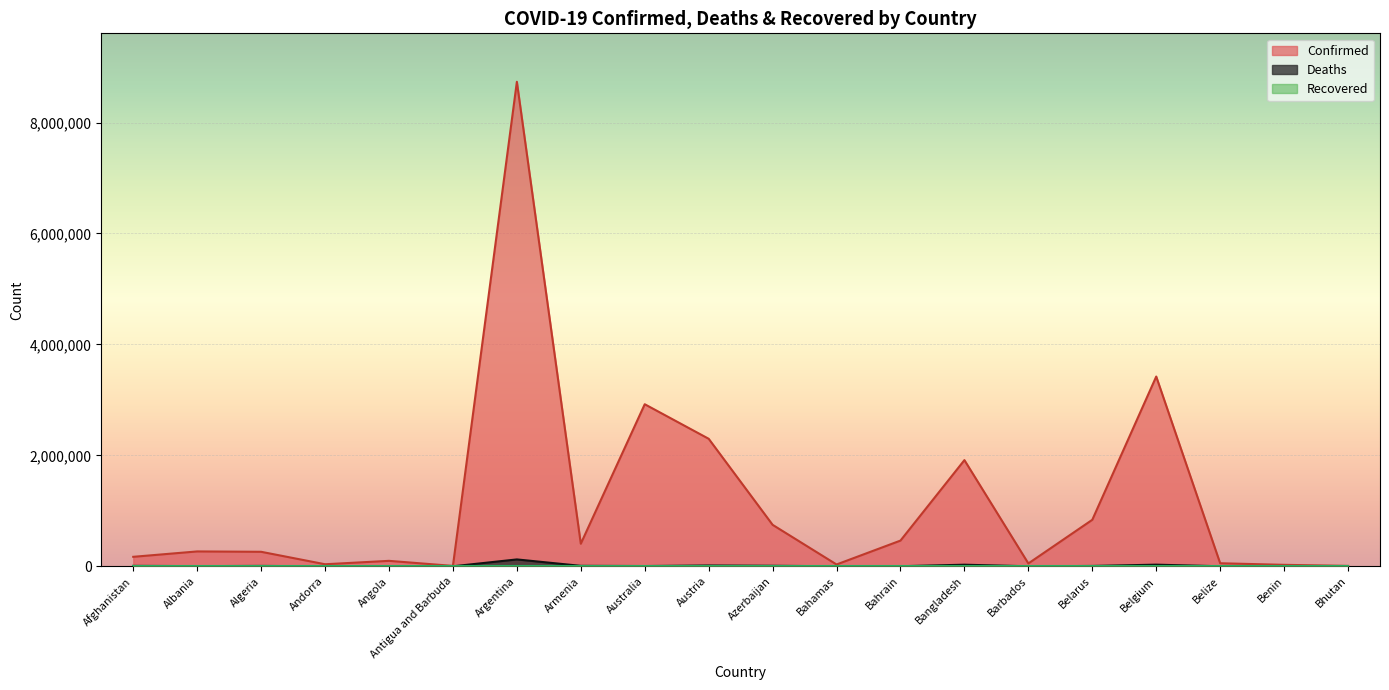

Which label corresponds to the largest value in the chart?

Argentina